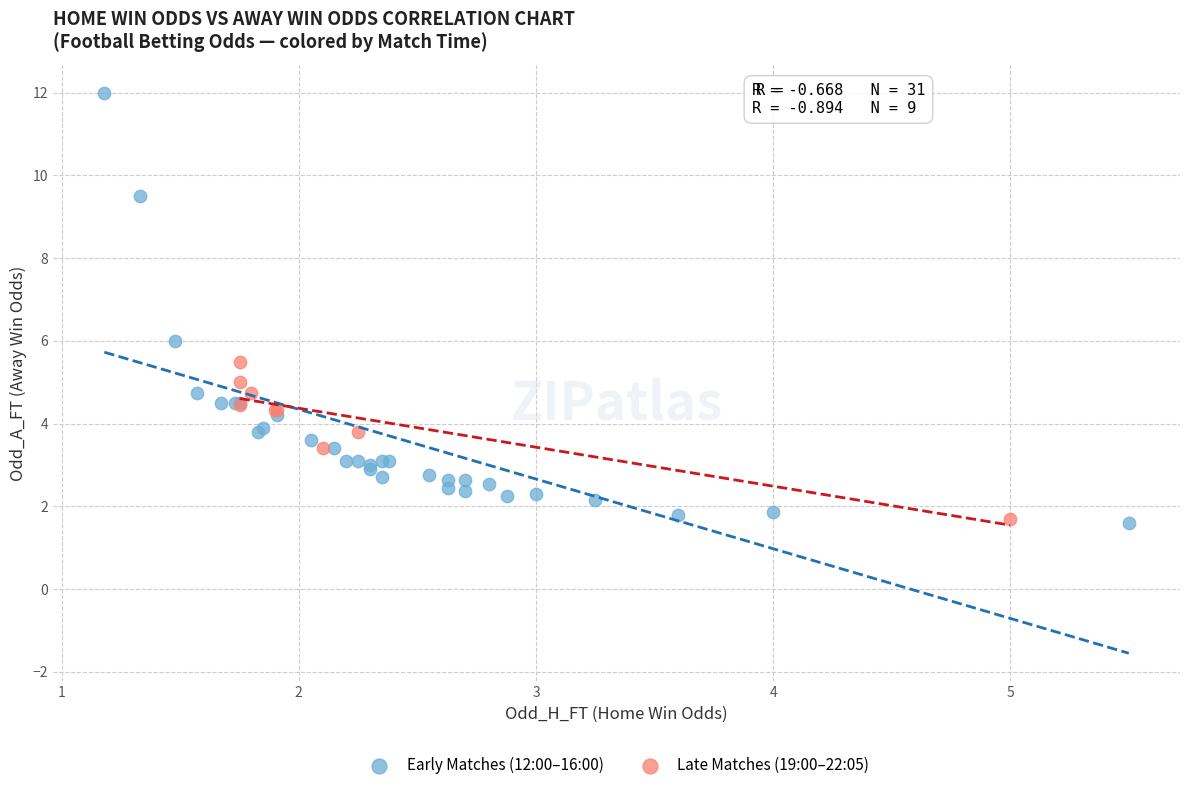

Which series has the largest Y range (max minus min)?

Early Matches (12:00–16:00)